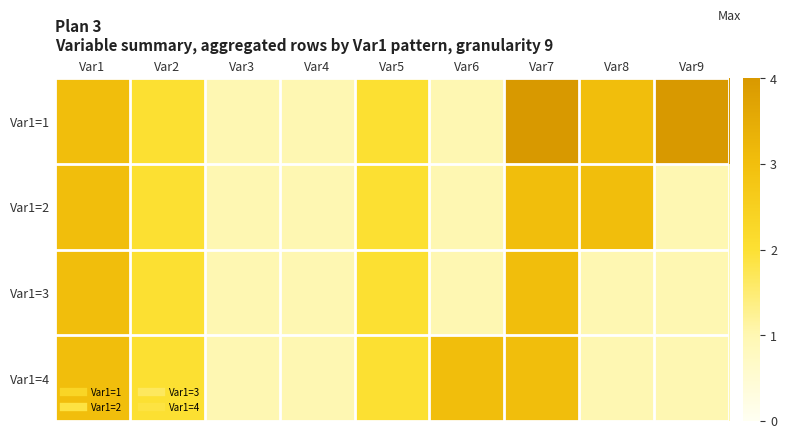

Between Var6 and Var2, which is larger?

Var2